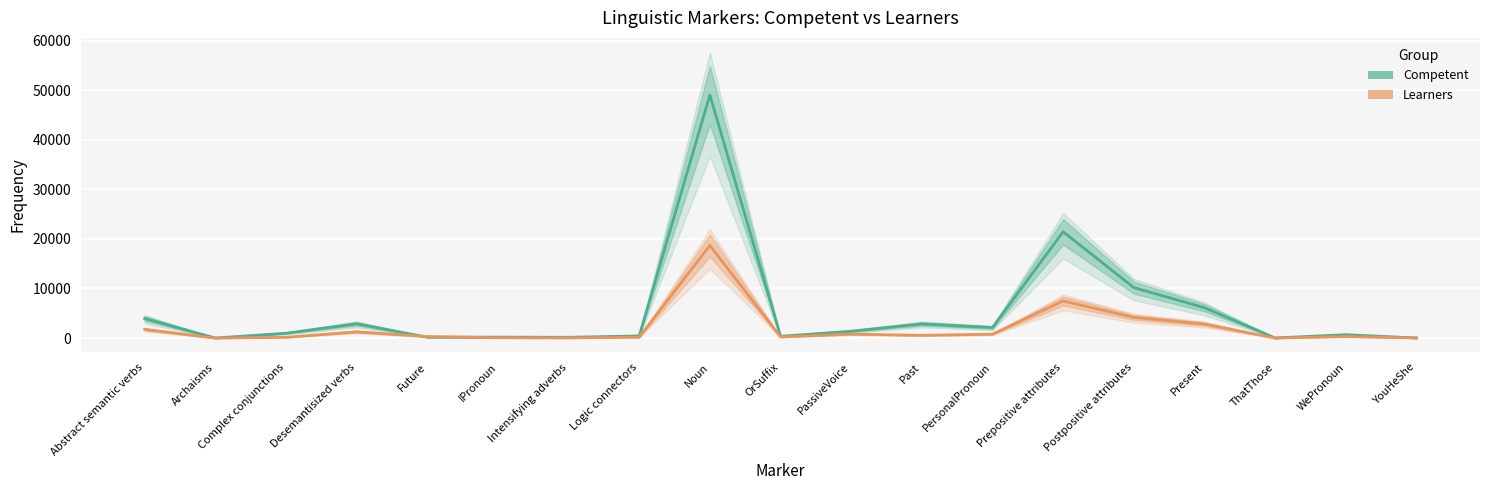

Is it true that Learners equals 406 at PersonalPronoun?

False